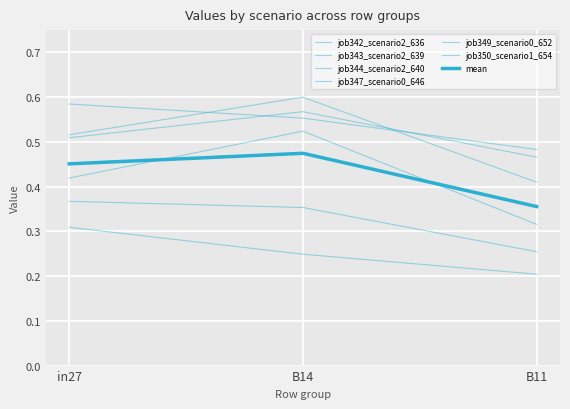

How many lines are shown in the chart?

7